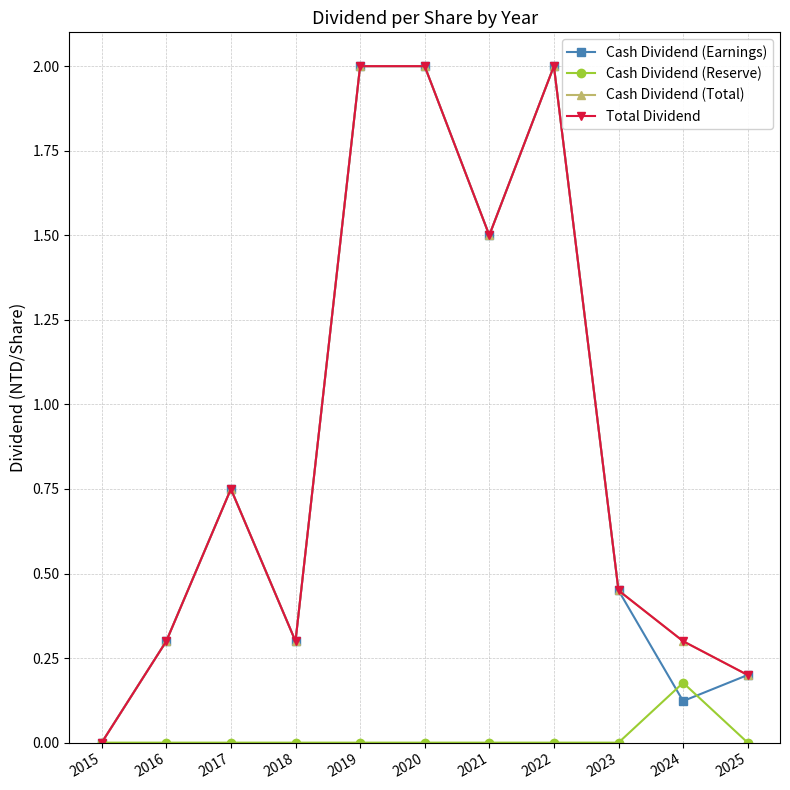

Is this an area chart (filled region under the line)?

No